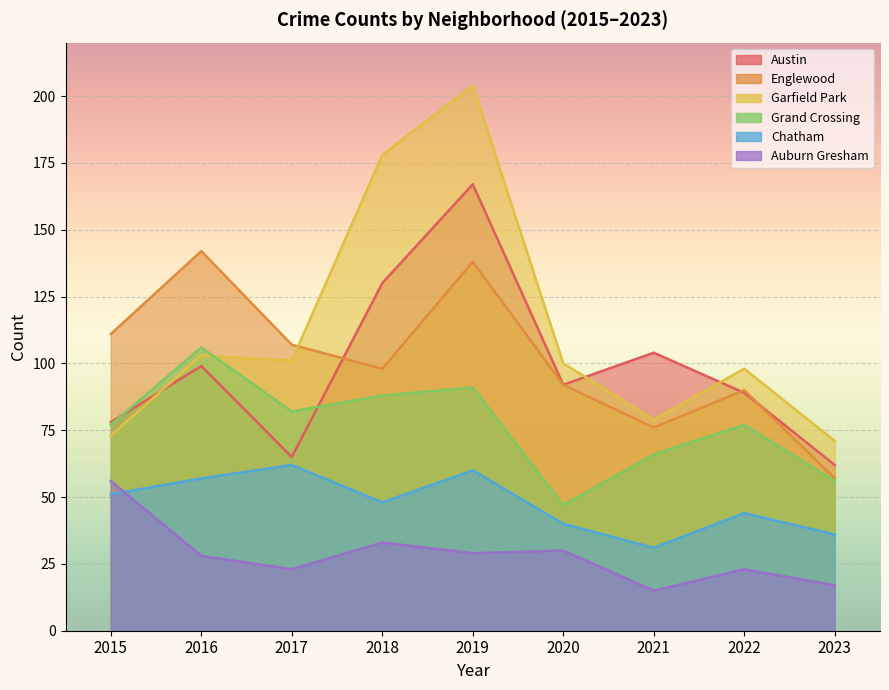

Which category has the lowest value across all series?

2021